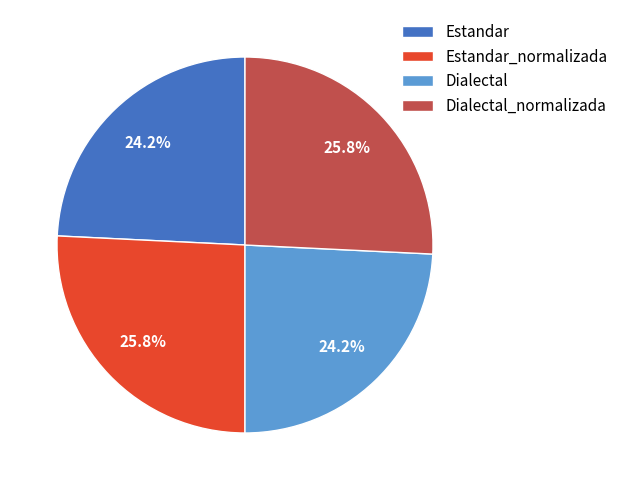

How many slices are in this pie chart?

4